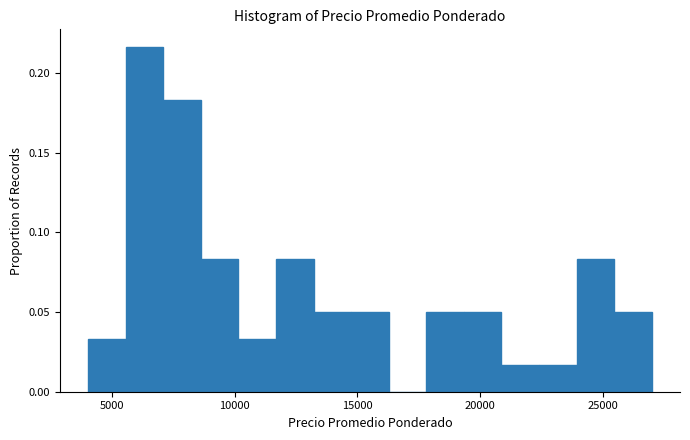

Around what value on the x-axis is the tallest bar? Give the approximate position of its centre, as read against the axis.

6500